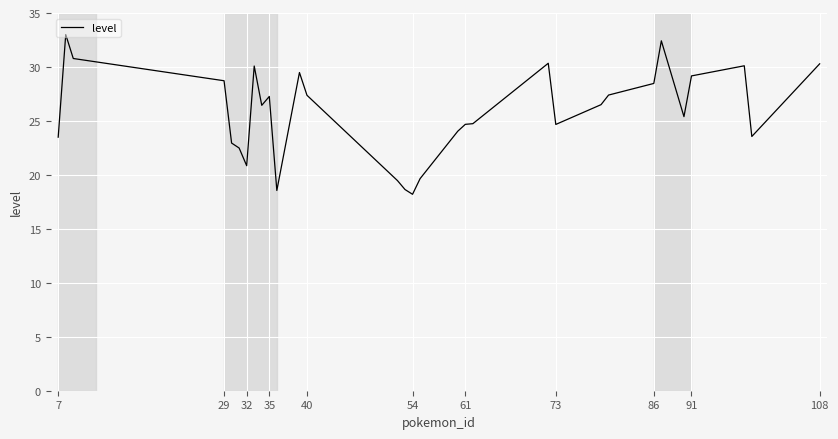

What is the minimum value shown in the chart?

18.2